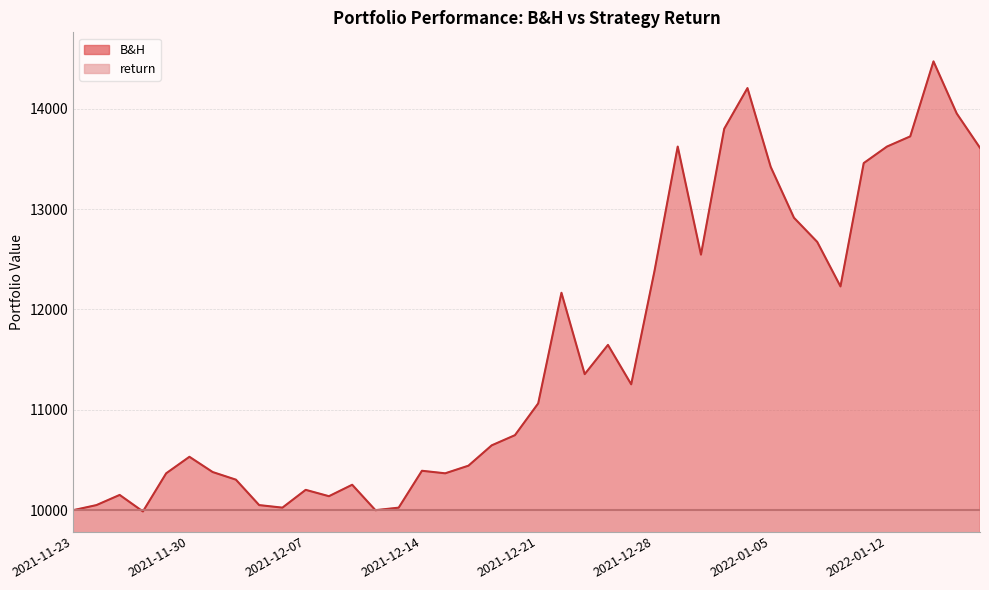

What is the sum of all values?

463198.0